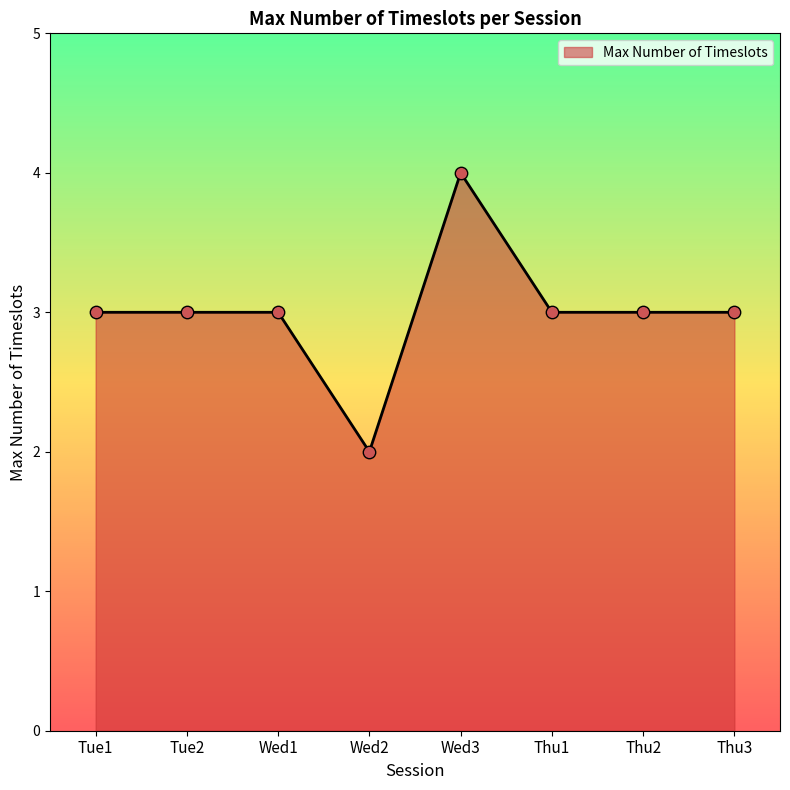

What is the change in value from Tue1 to Wed3?

+1